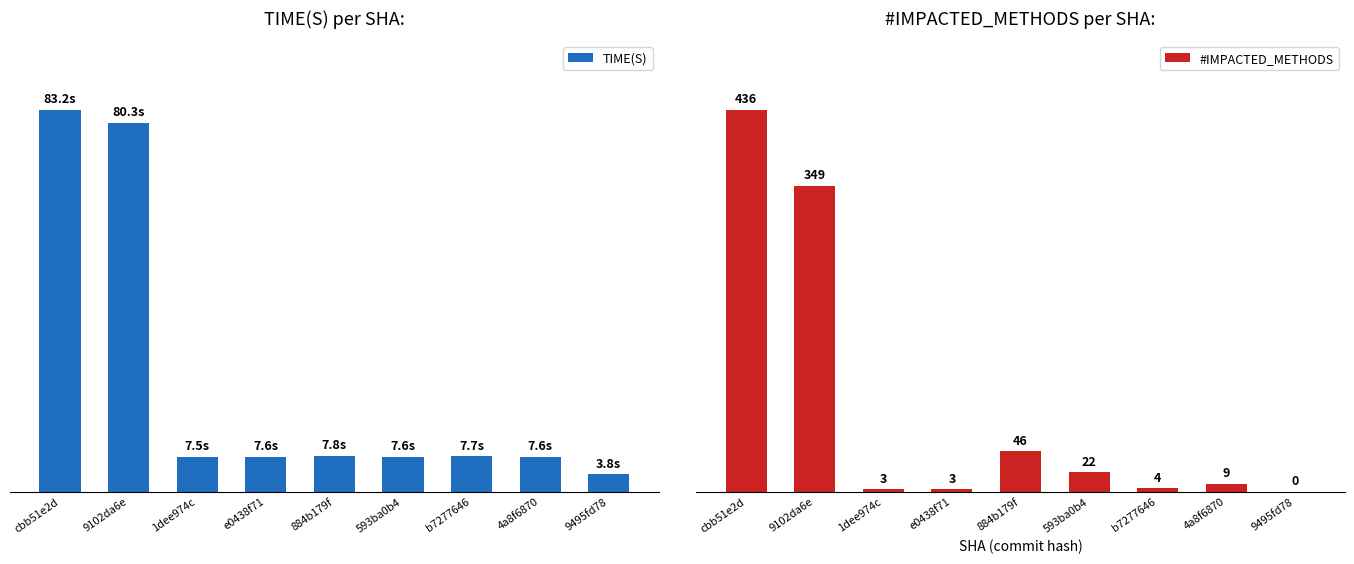

Reading right to left, extract all data points from this chart.

TIME(S): 3.8	7.6	7.7	7.6	7.8	7.6	7.5	80.3	83.2
#IMPACTED_METHODS: 0.0	9.0	4.0	22.0	46.0	3.0	3.0	349.0	436.0